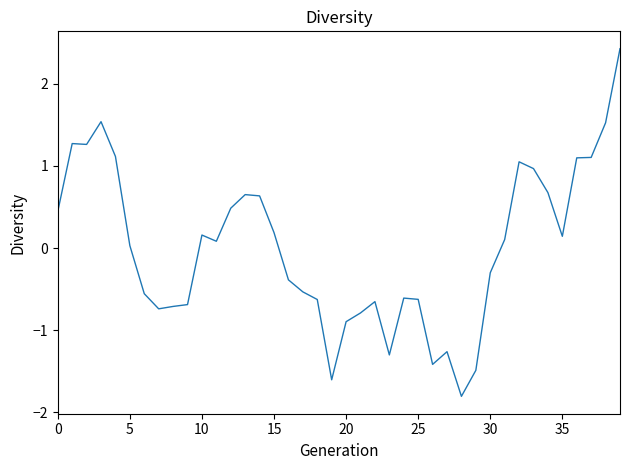

How many lines are shown in the chart?

1